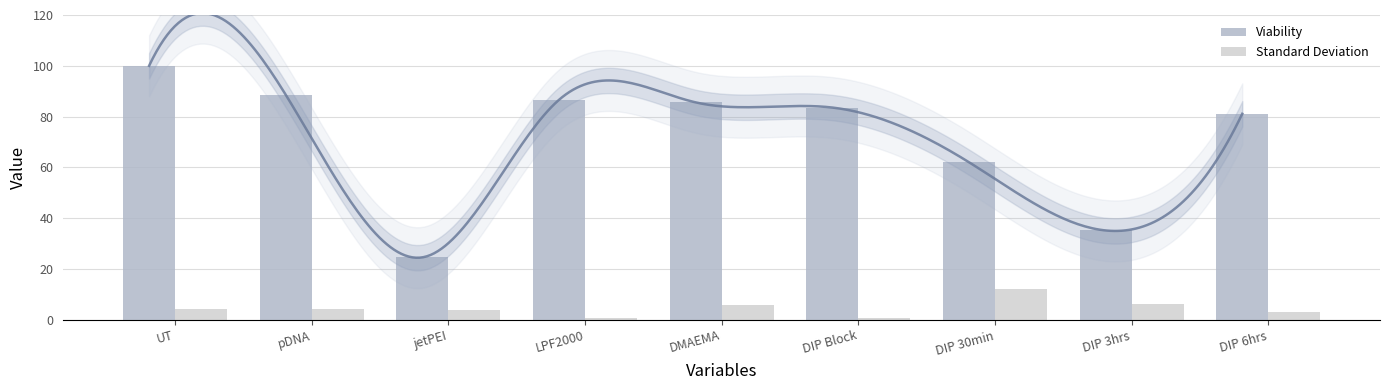

What is the highest value of the Standard Deviation series?

12.2